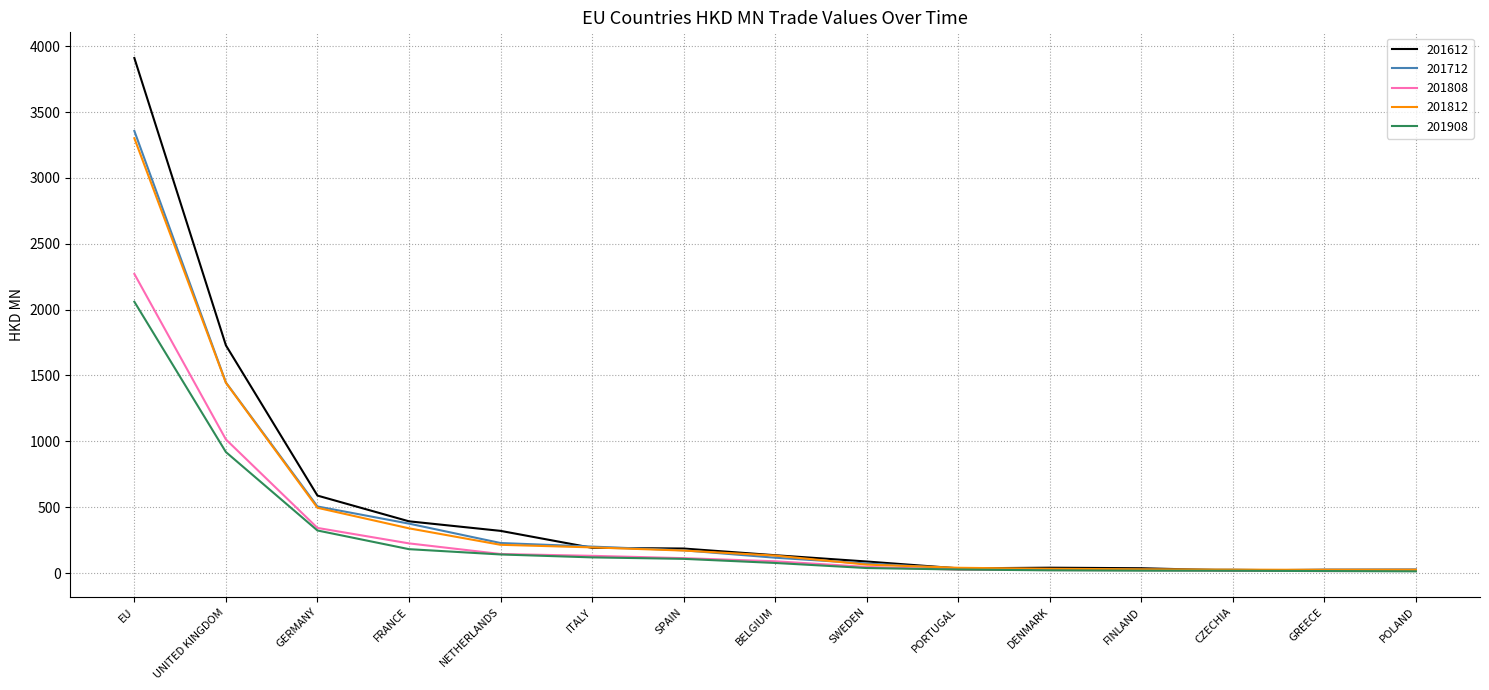

Is it true that 201908 equals 140.9 at NETHERLANDS?

True